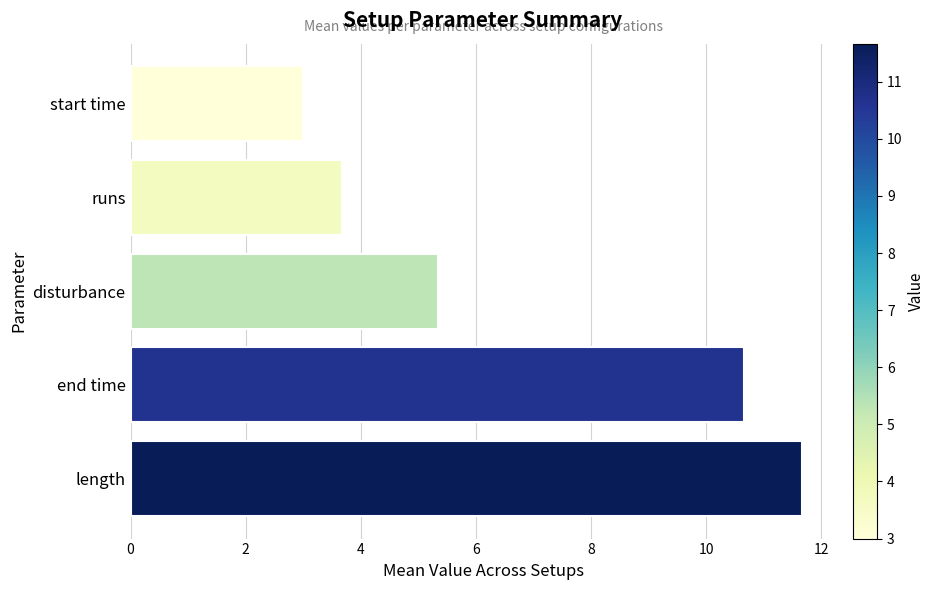

The chart shows a value of 3.7 at runs. True or false?

True